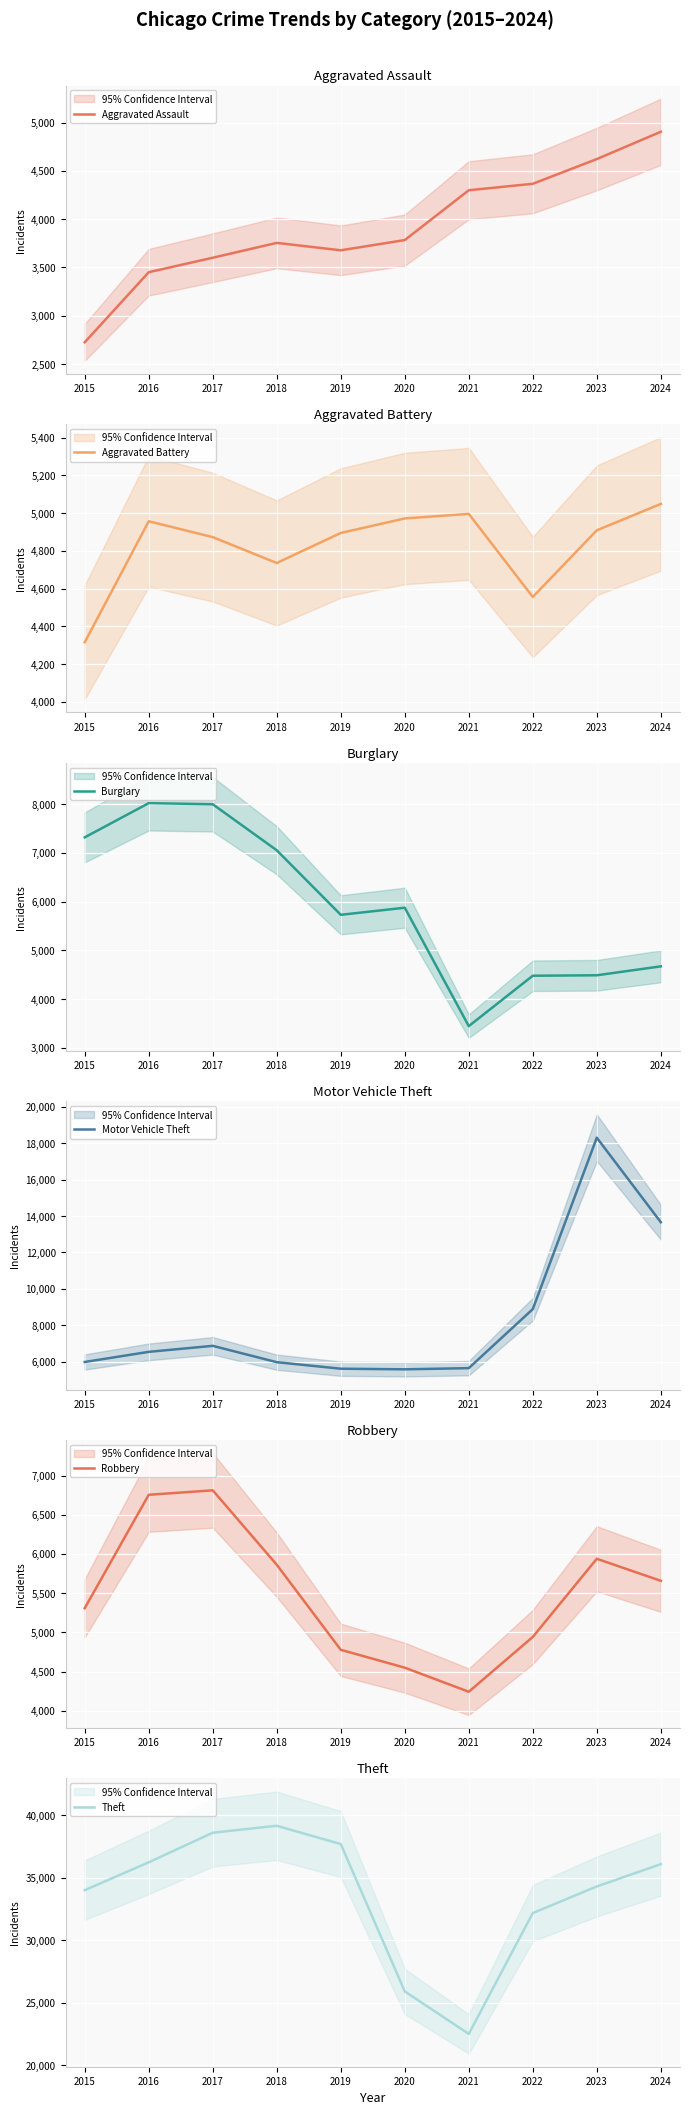

Where is the first local minimum for Burglary?

2019